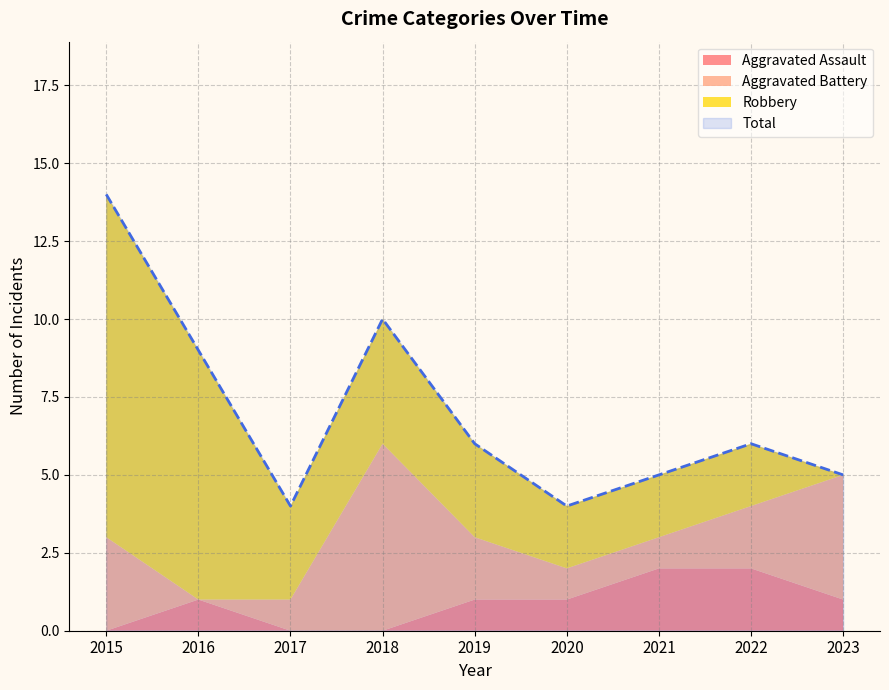

What is the total value across all series at 2020?

8